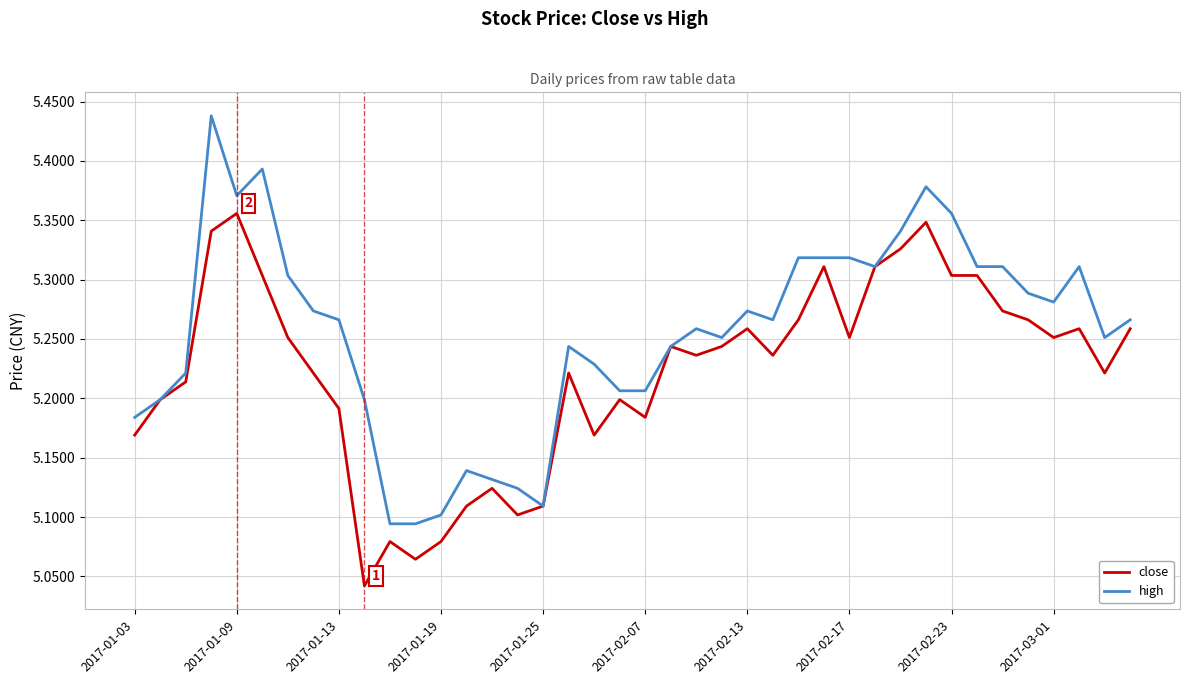

Which series has the largest total across all categories?

high